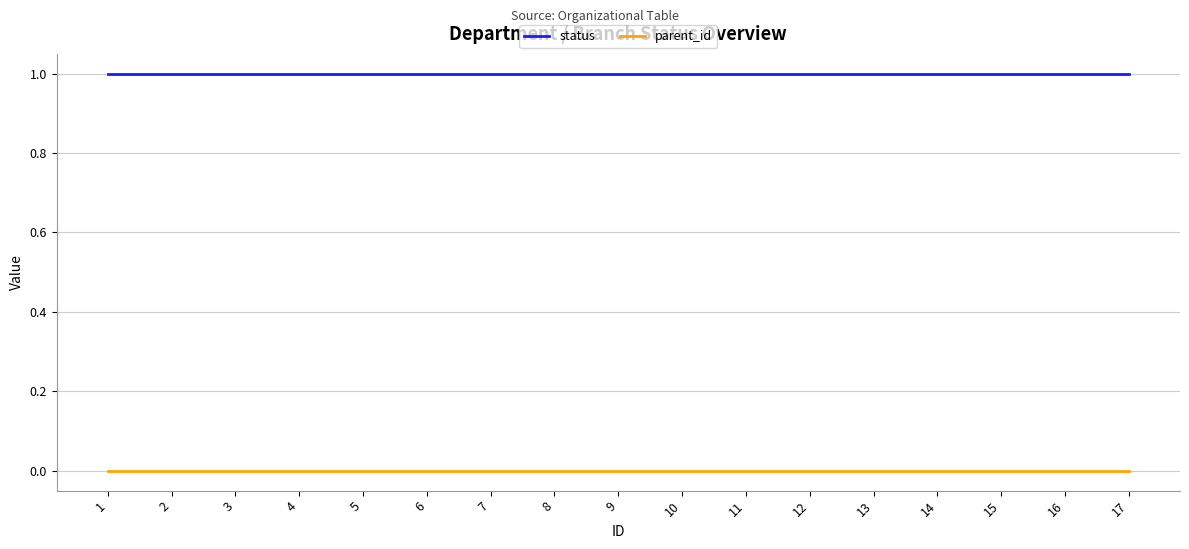

Which series has the largest total across all categories?

status